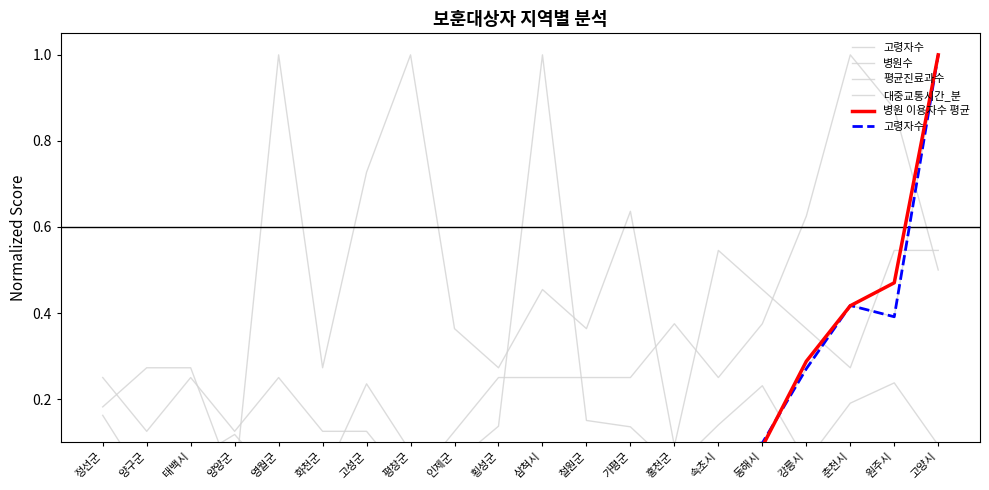

Where do 대중교통시간_분 and 고령자수 first cross each other?

양양군 and 영월군